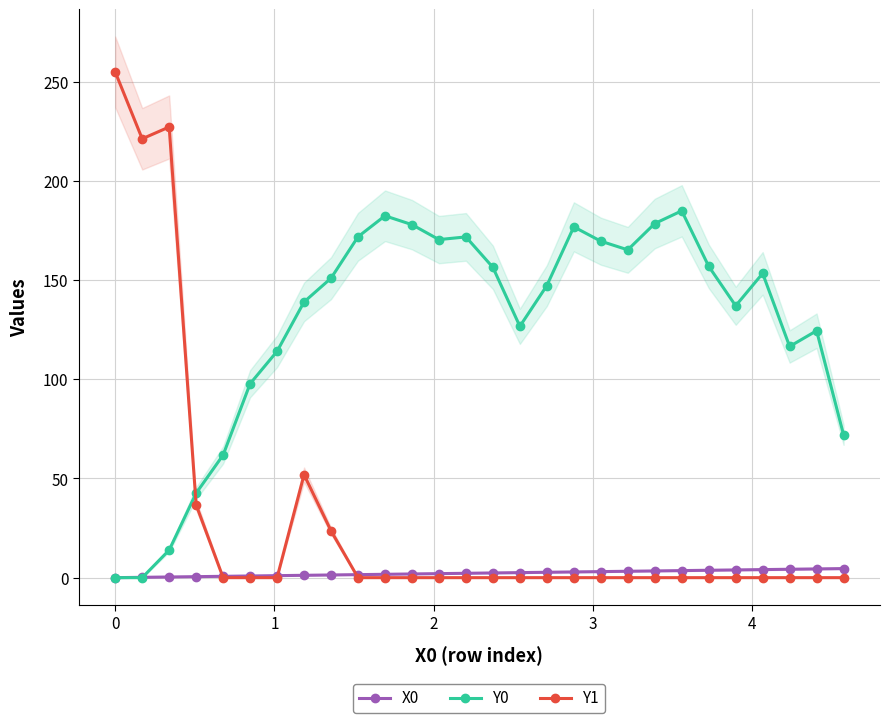

True or false: Y1 has more than 0 interior local peaks.

True